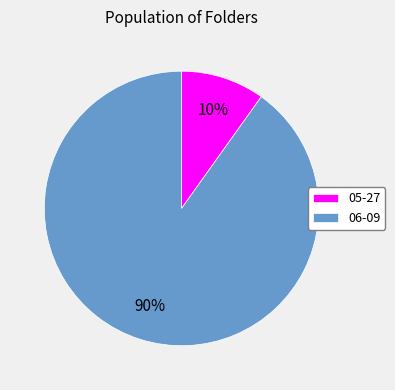

What is the smallest slice in the pie chart?

05-27